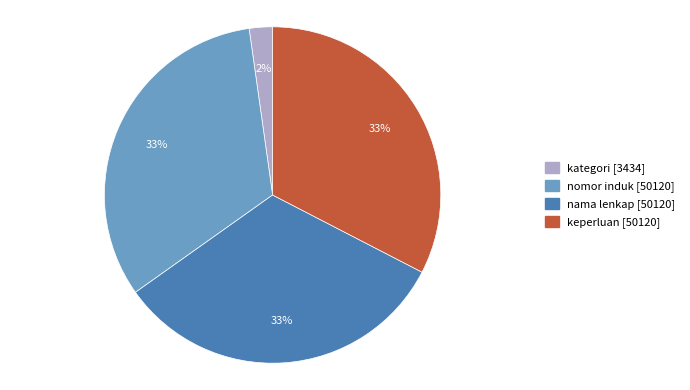

Which slice is the smallest?

kategori